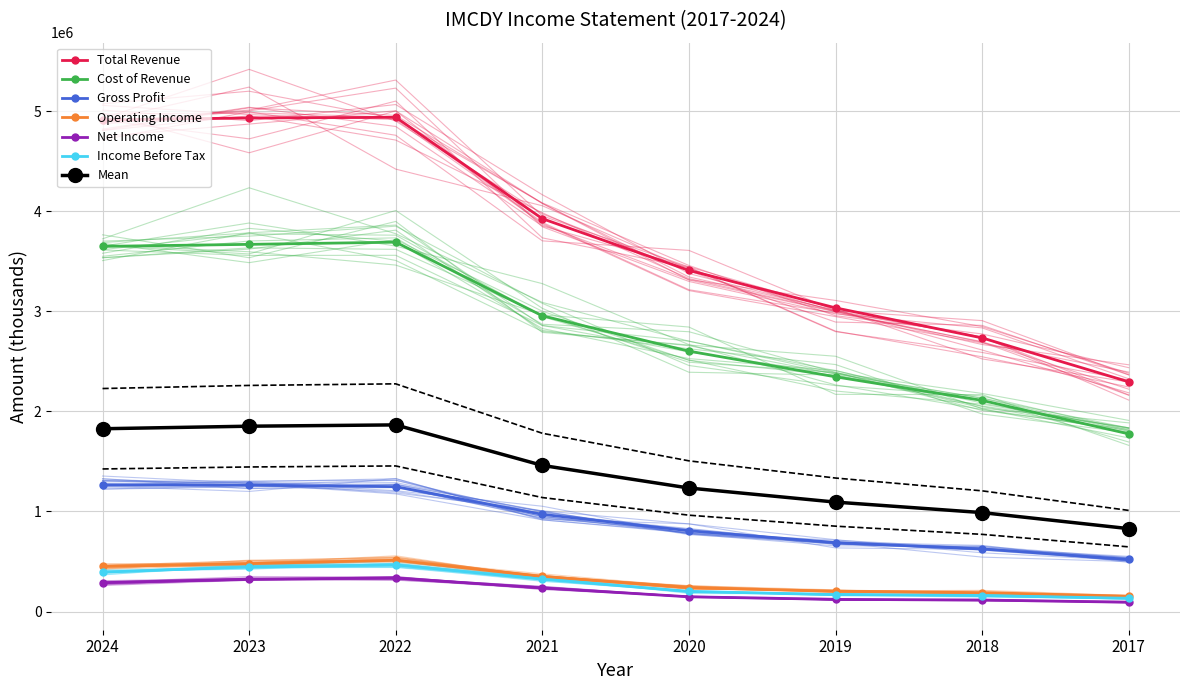

Does the chart have visible grid lines?

Yes